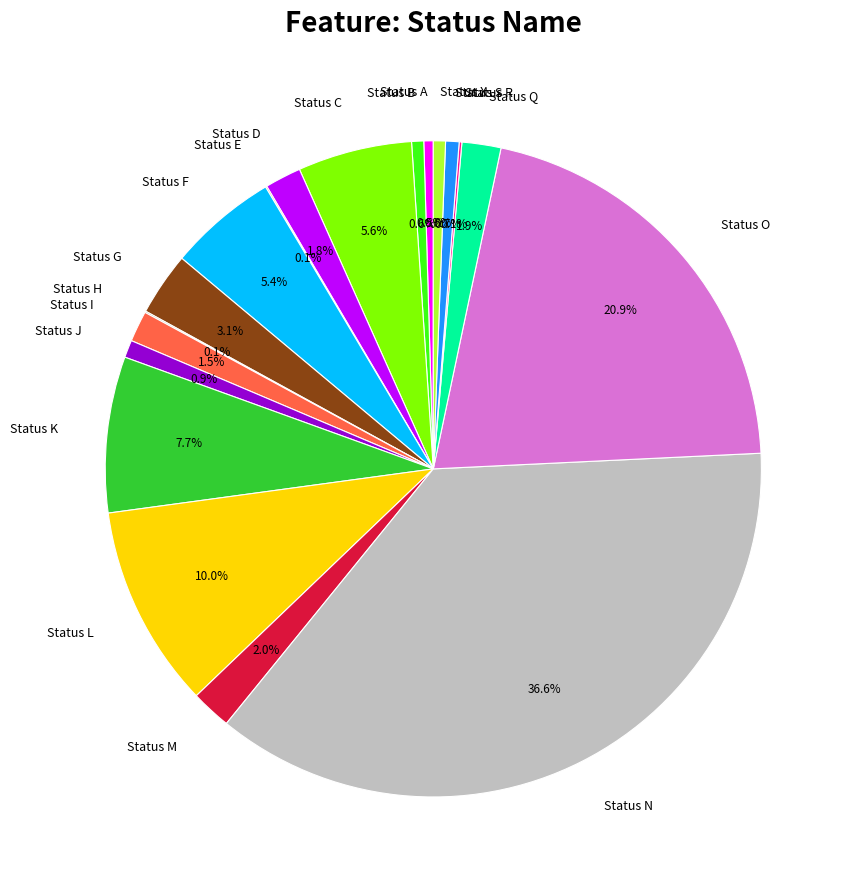

Is there a majority slice in this chart?

No